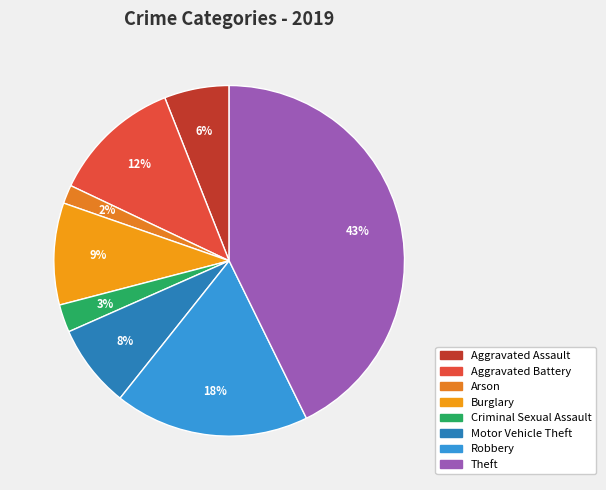

To the nearest percent, what percentage of the pie is Motor Vehicle Theft?

8%